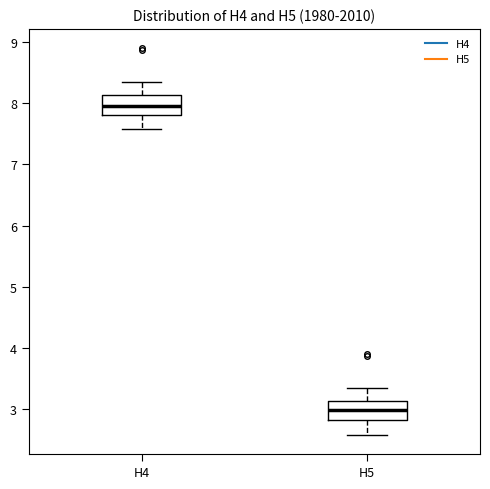

Reading left to right, transcribe this box plot: for each box, give where its median line is, the range the box spans, and where its two whiskers end, as read against the y-axis. The values are not printed on the chart, so give them approximately, as read against the axis.

H4: median 8.0, box 7.8 to 8.1, whiskers 7.6 to 8.4
H5: median 3.0, box 2.8 to 3.1, whiskers 2.6 to 3.4